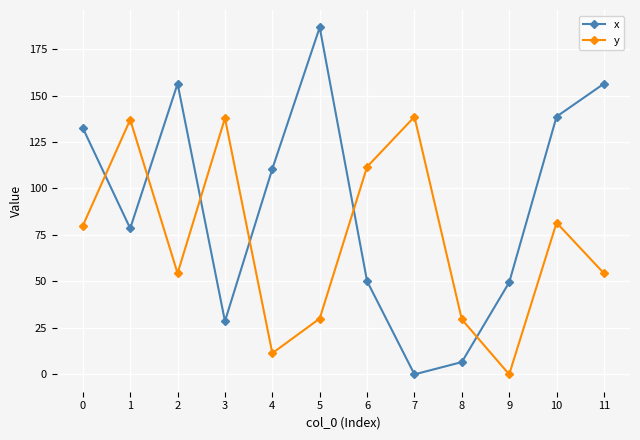

How many distinct data groups are displayed?

2